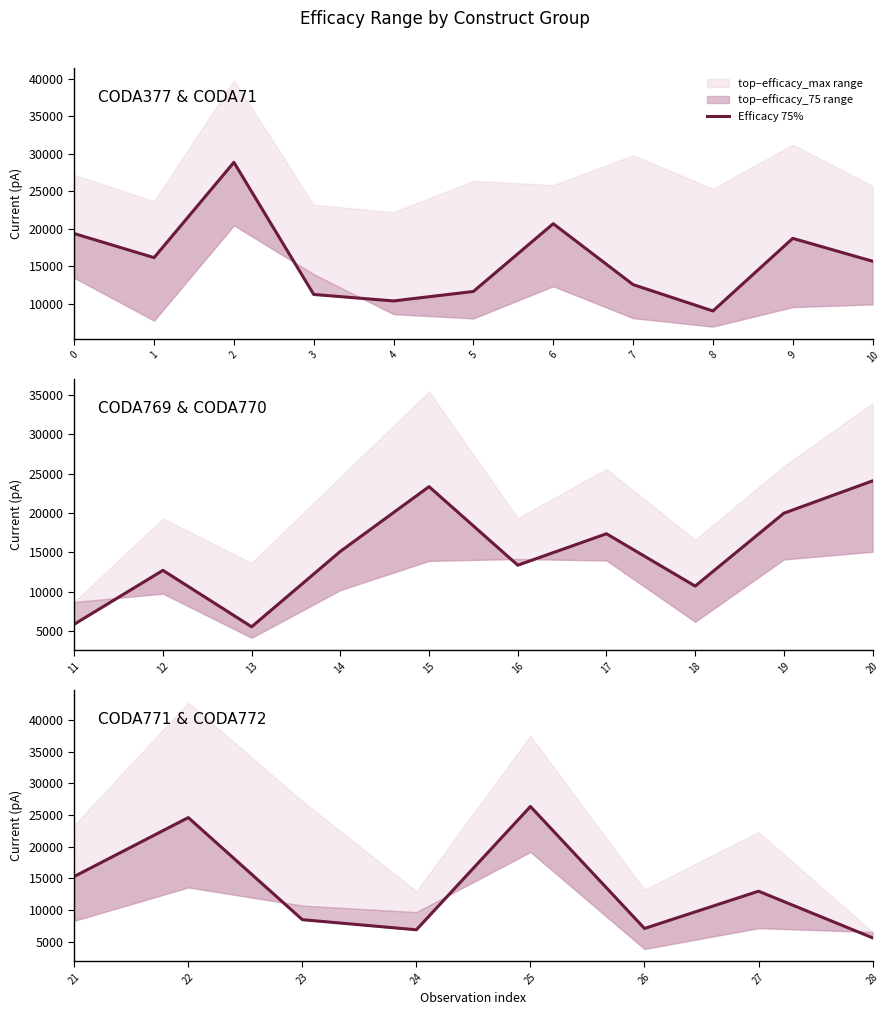

List the labels in order of value, smallest first.

28, 24, 26, 23, 27, 21, 22, 25